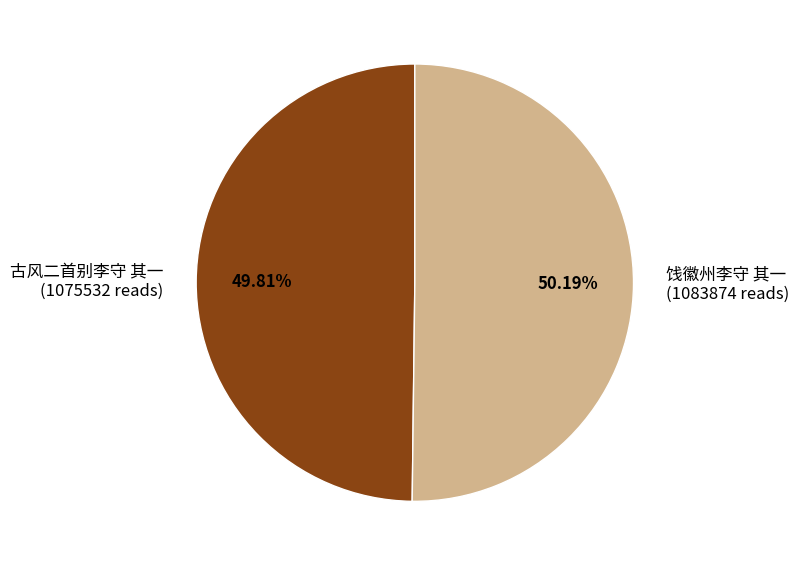

Count the number of slices in the pie.

2